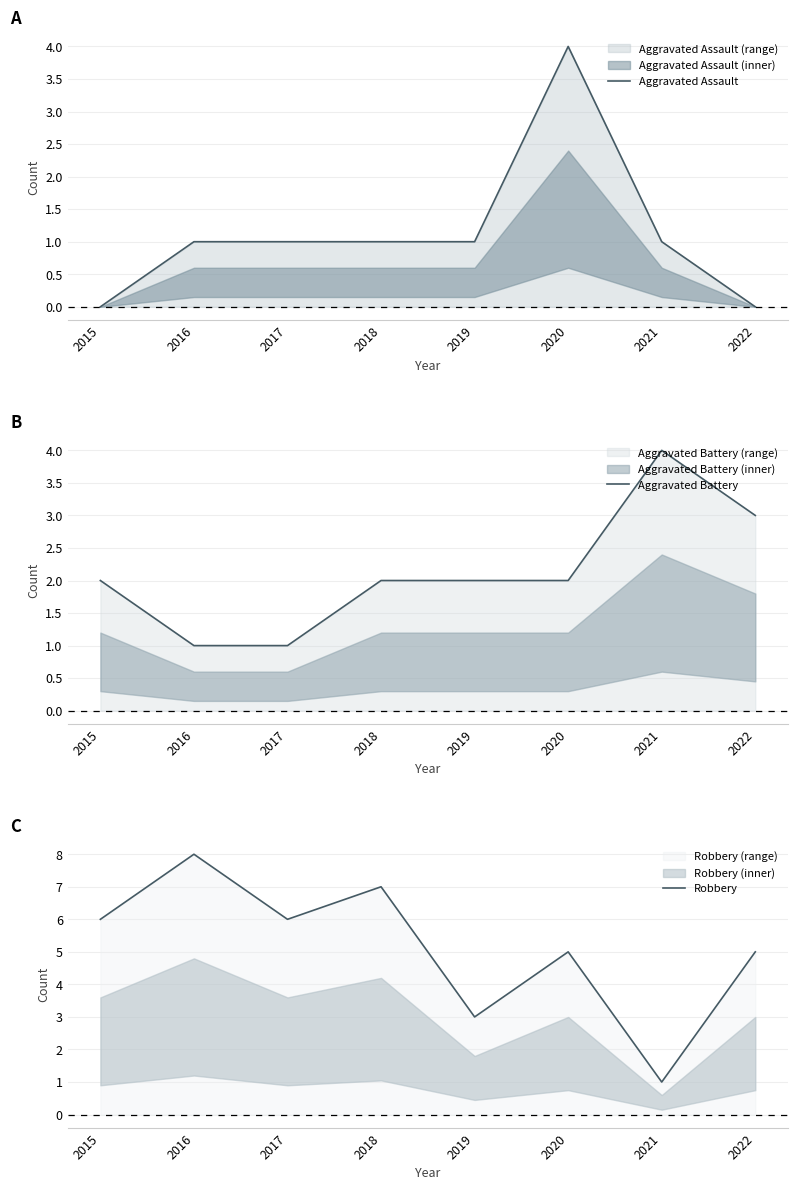

Which category has the highest value in the Aggravated Assault series?

2020